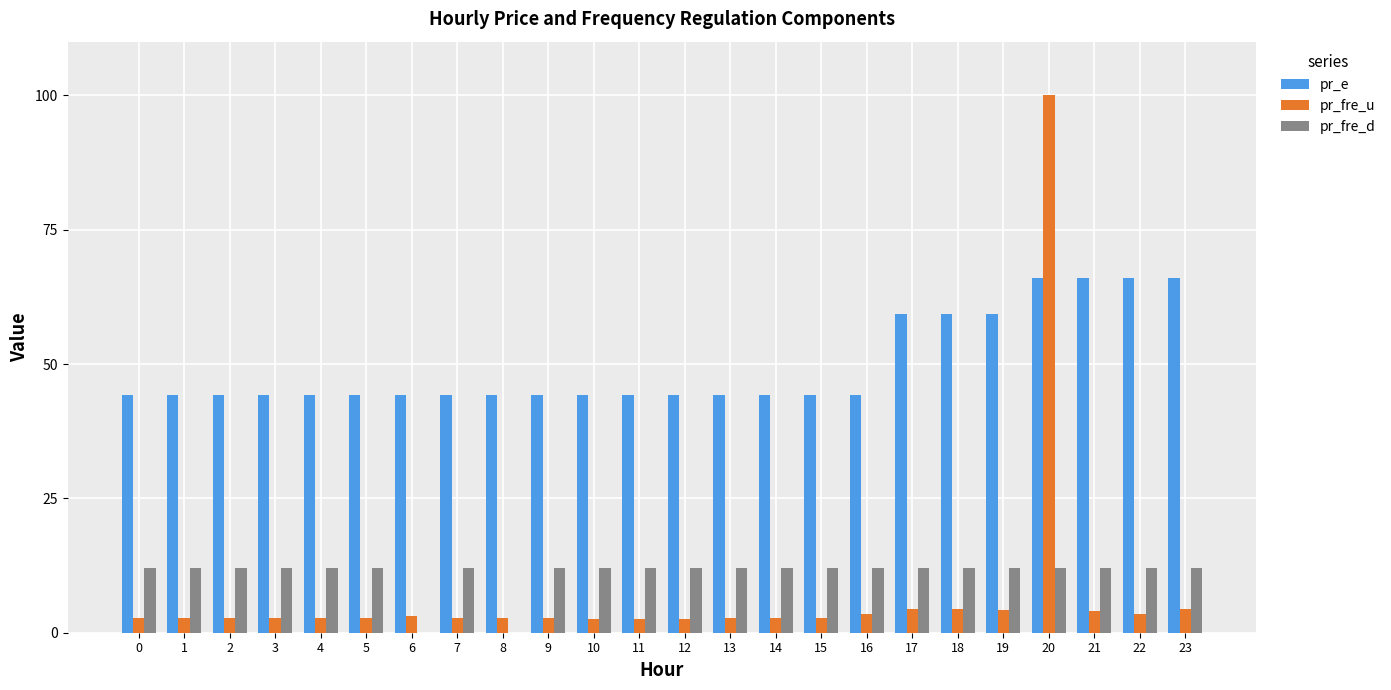

What are all the series names shown in the legend?

pr_e, pr_fre_u, pr_fre_d